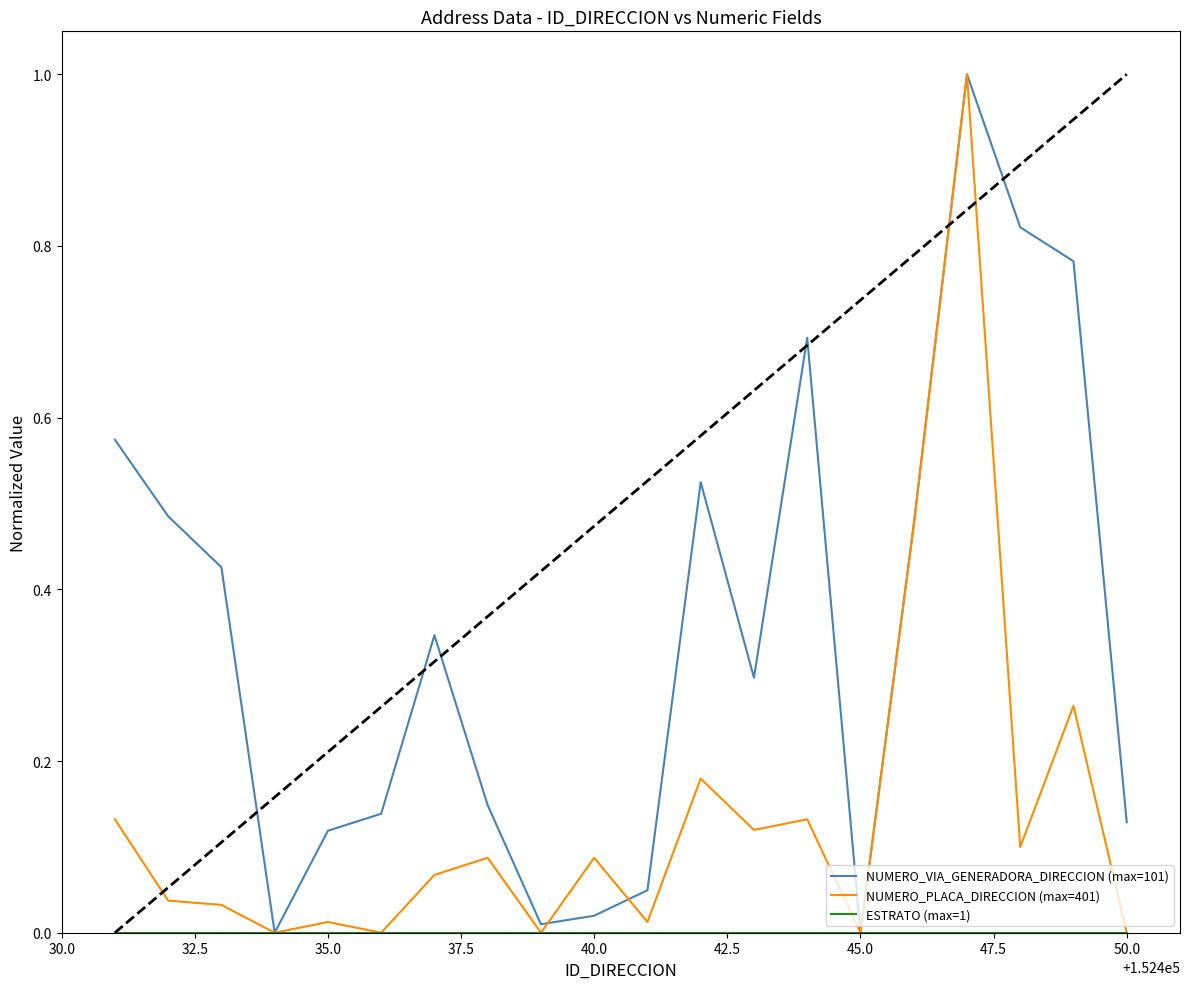

What is the maximum value shown in the chart?

1.0